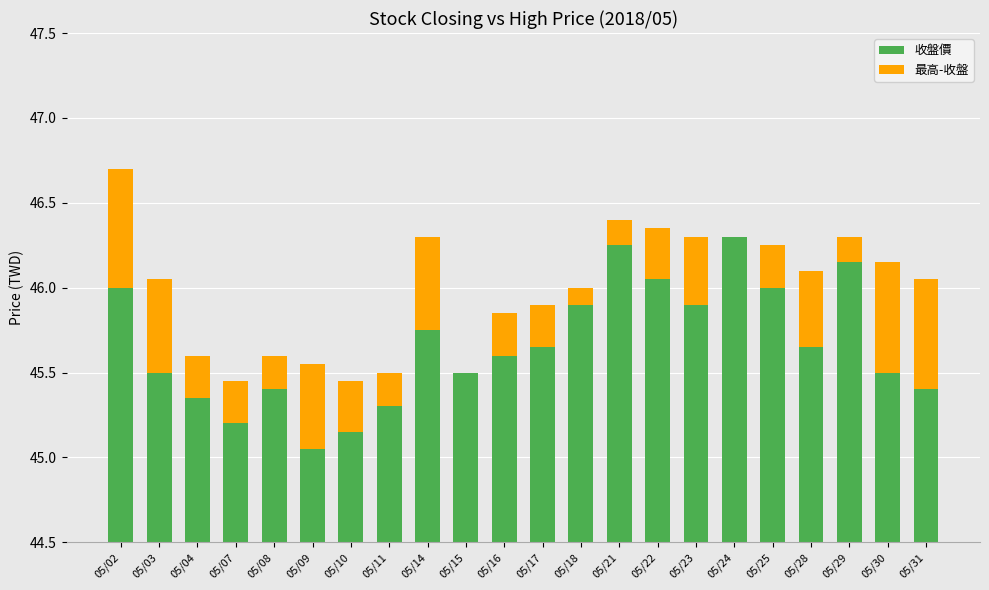

What is the maximum value shown in the chart?

46.3